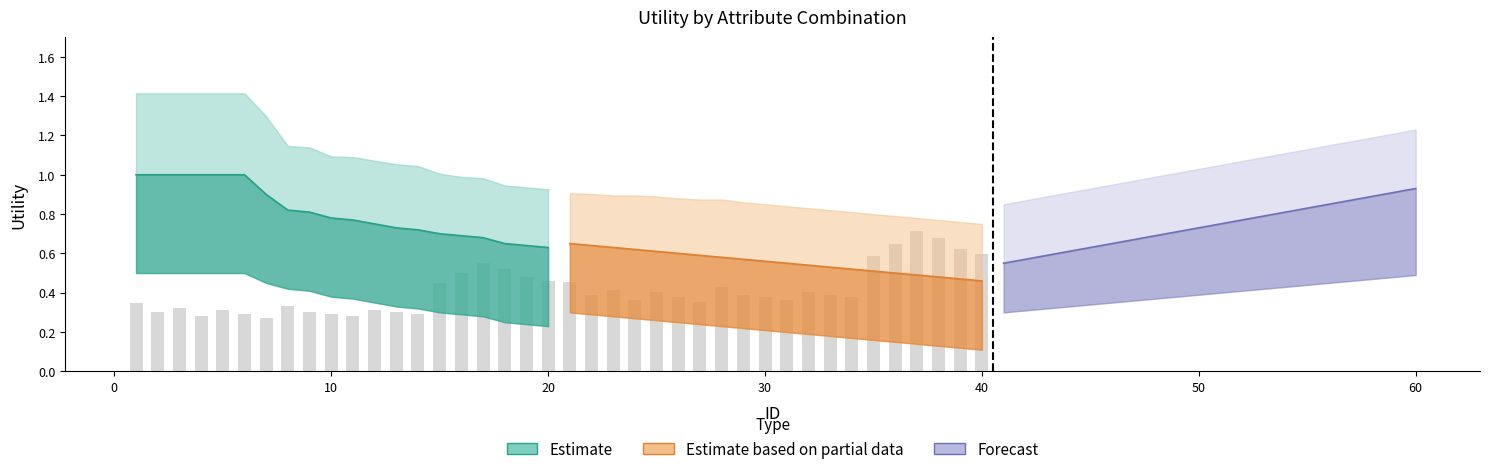

How many bars are there in total?

40